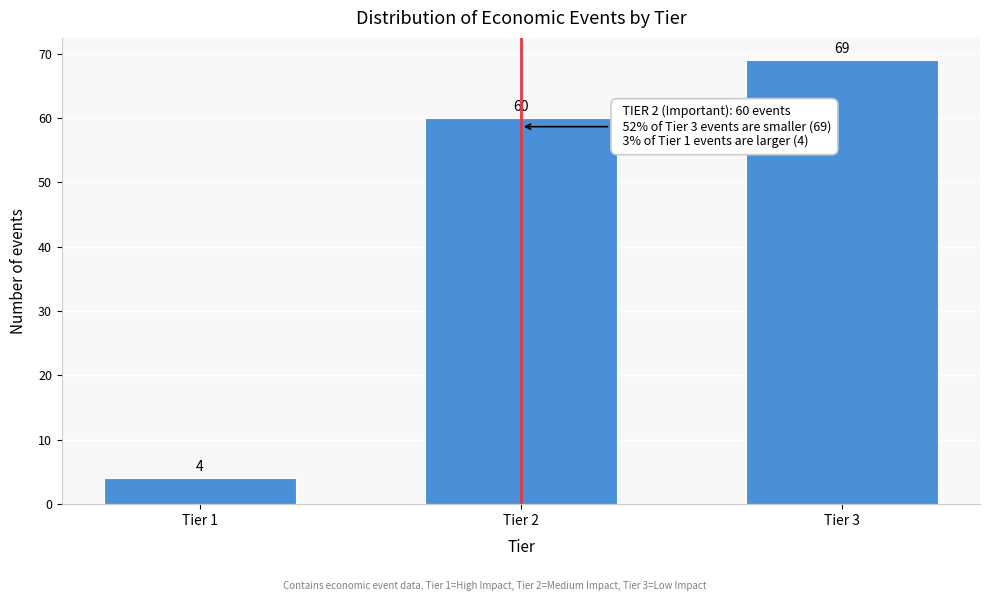

Reading left to right, list all the values displayed in this chart.

4	60	69